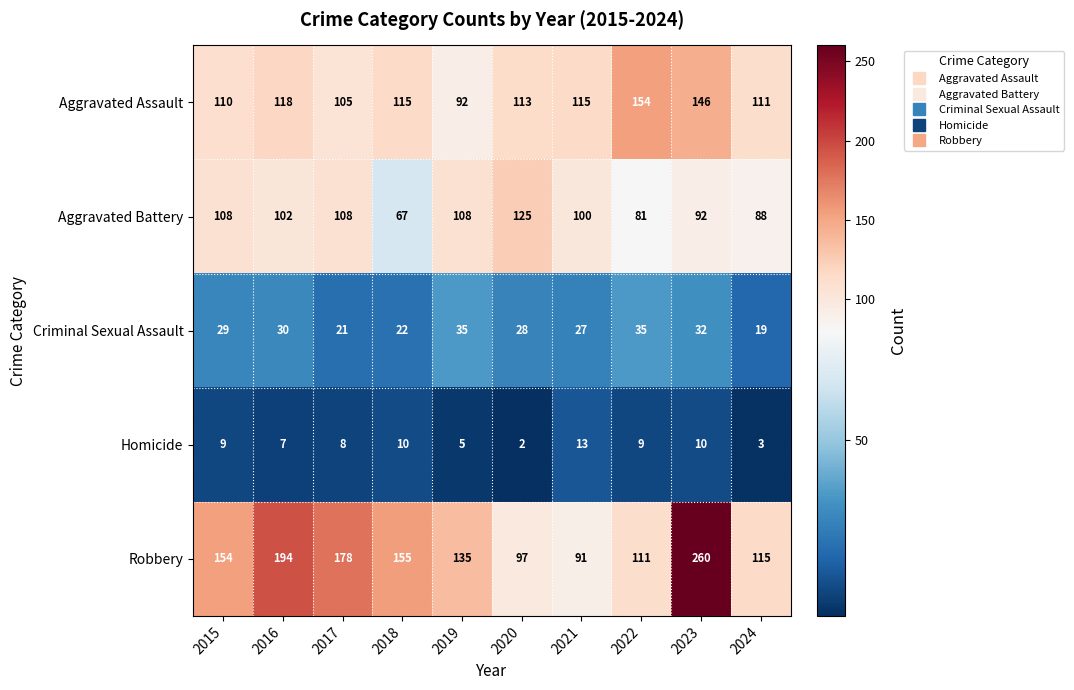

Where is Aggravated Assault nearest to the value 123?

2016